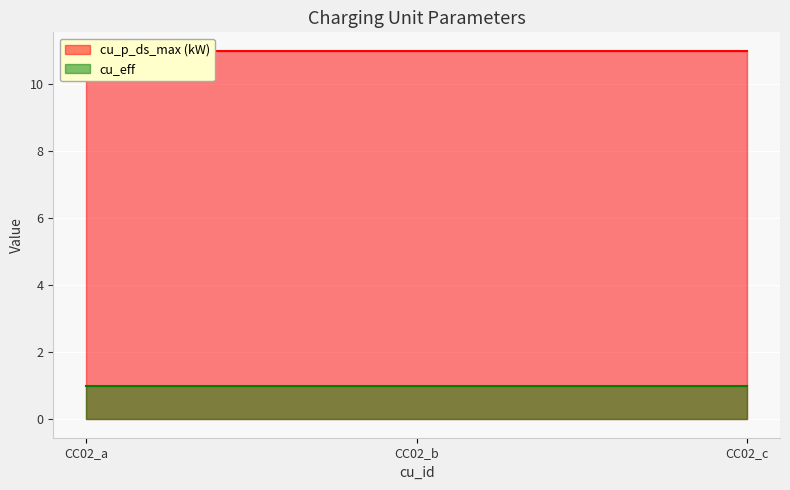

Reading right to left, extract all data points from this chart.

cu_p_ds_max (kW): 11	11	11
cu_eff: 1	1	1